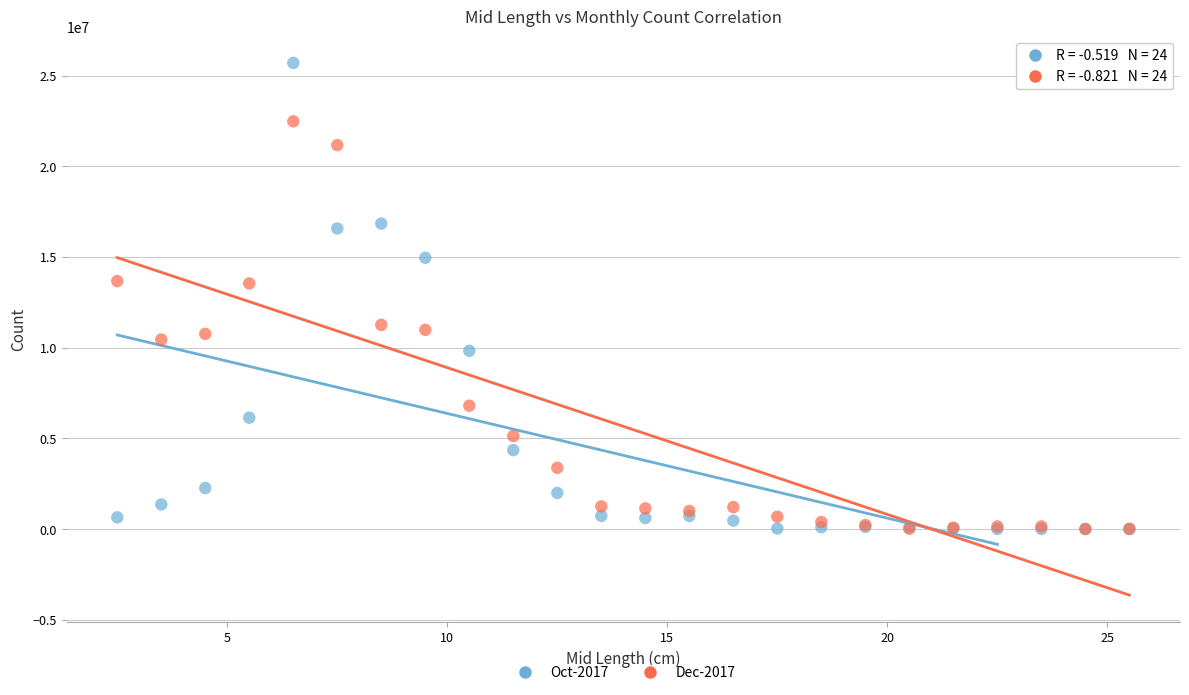

What are all the series names shown in the legend?

Oct-2017, Dec-2017